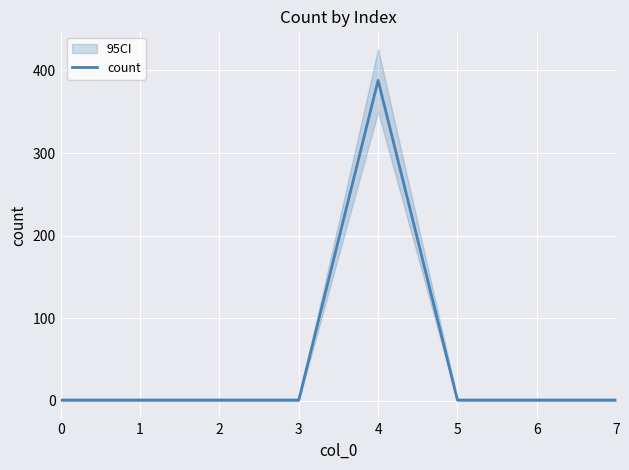

How many lines are shown in the chart?

1